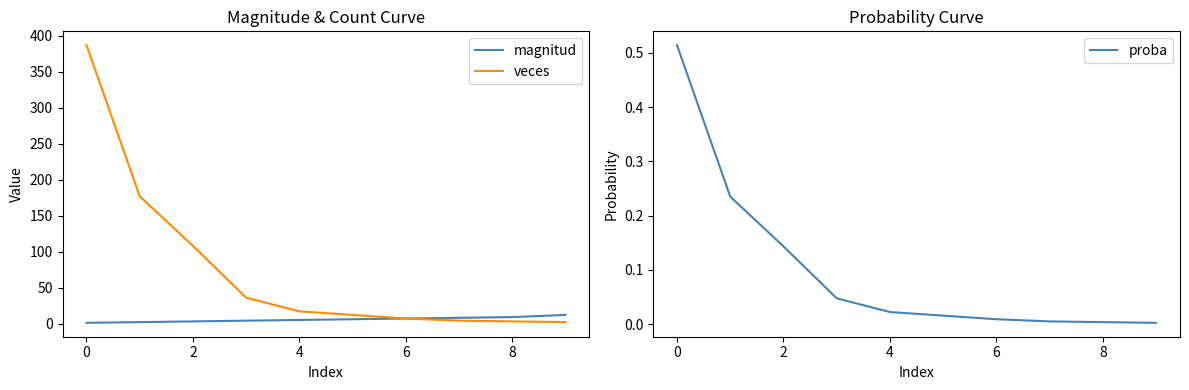

True or false: magnitud has a value of 1 at 0.

True